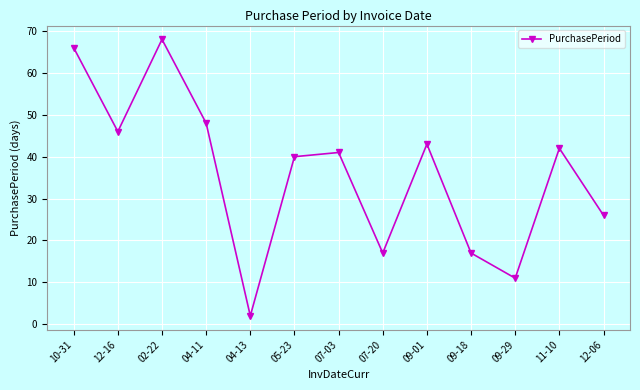

True or false: there are more than 2 points higher than both neighbors.

True